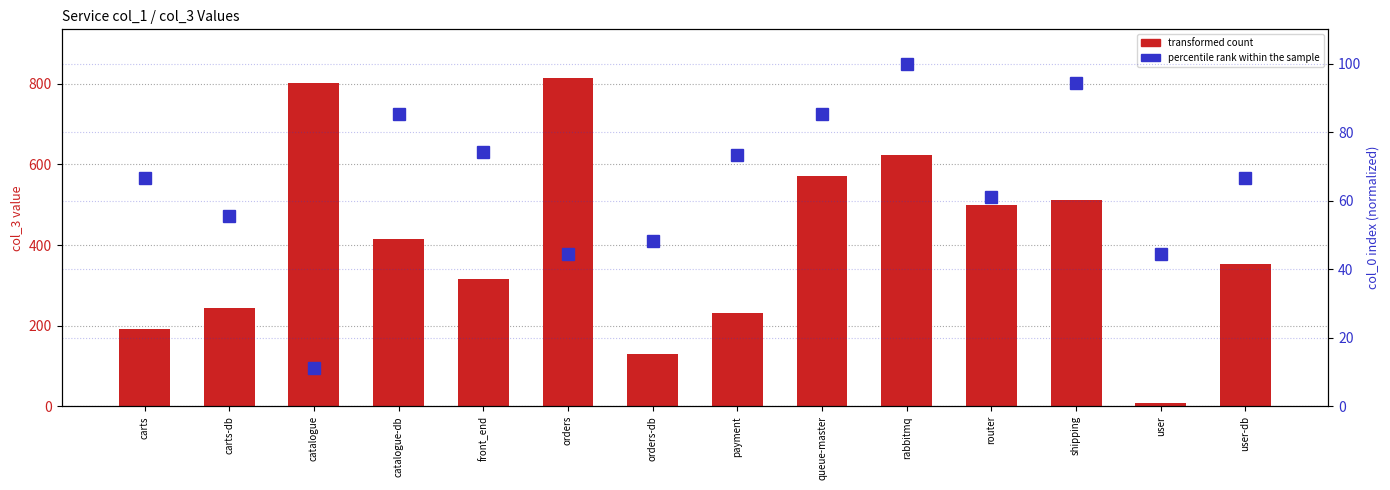

At which label does percentile rank within the sample reach its peak?

rabbitmq